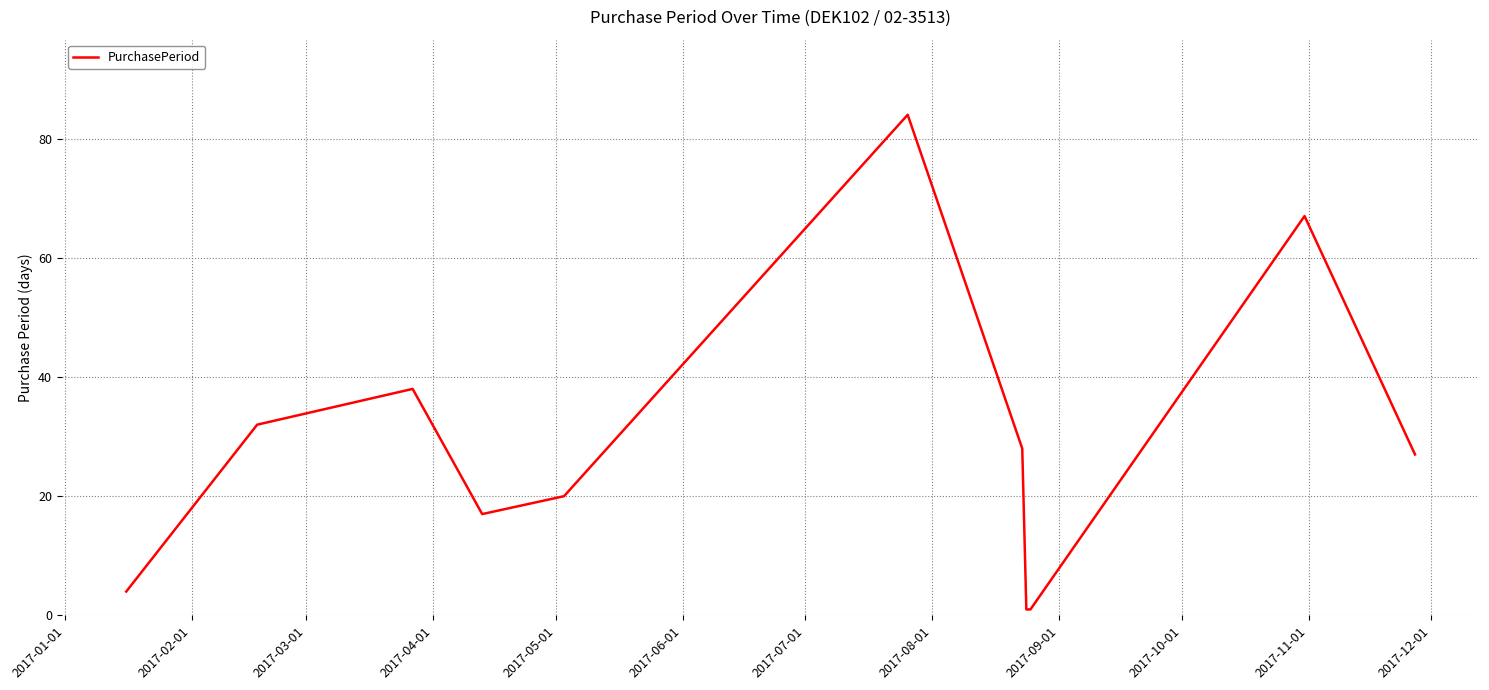

Reading left to right, extract all data points from this chart.

4	32	38	17	20	84	28	1	1	67	27